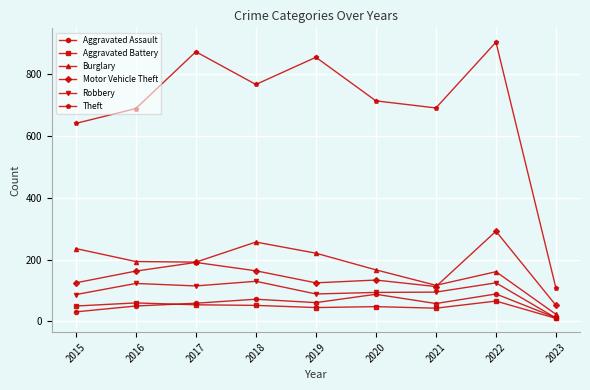

List the series in order of their peak value, highest first.

Theft, Motor Vehicle Theft, Burglary, Robbery, Aggravated Assault, Aggravated Battery